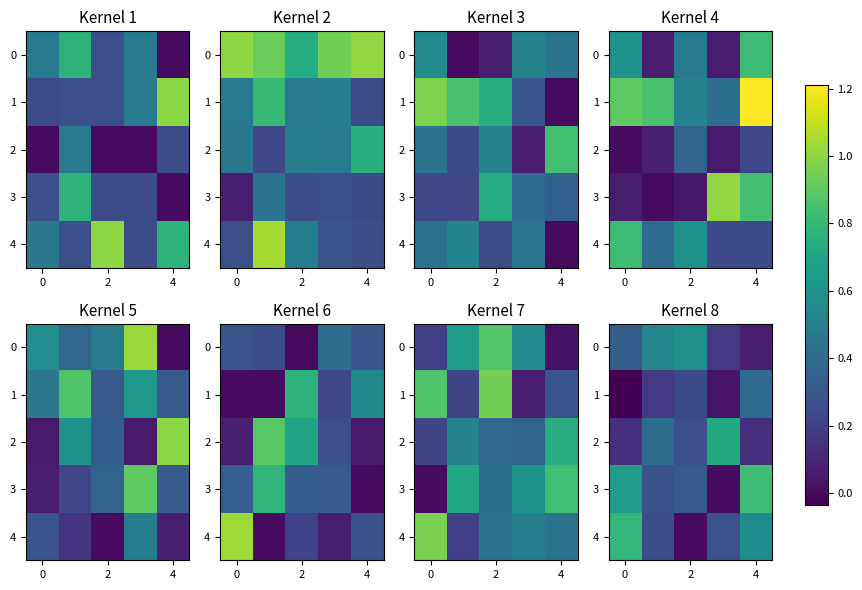

Is it true that 4 equals -0.3 at 2?

False